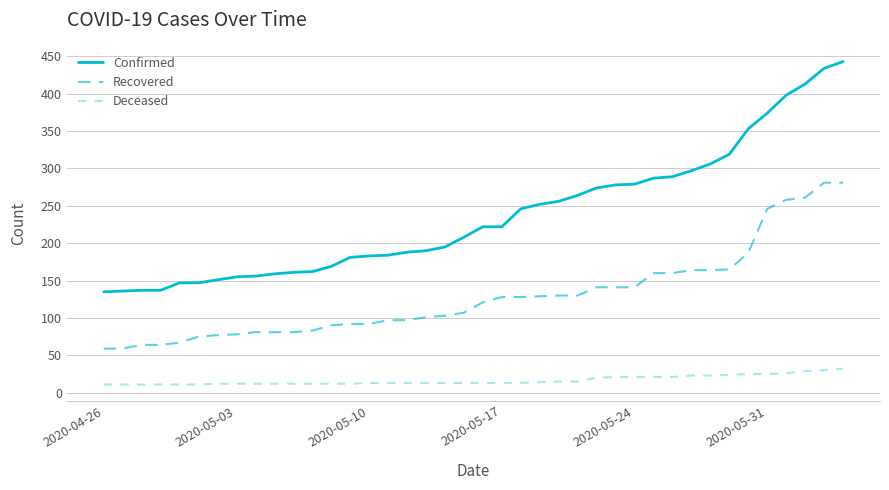

Which series has the widest spread of values?

Confirmed